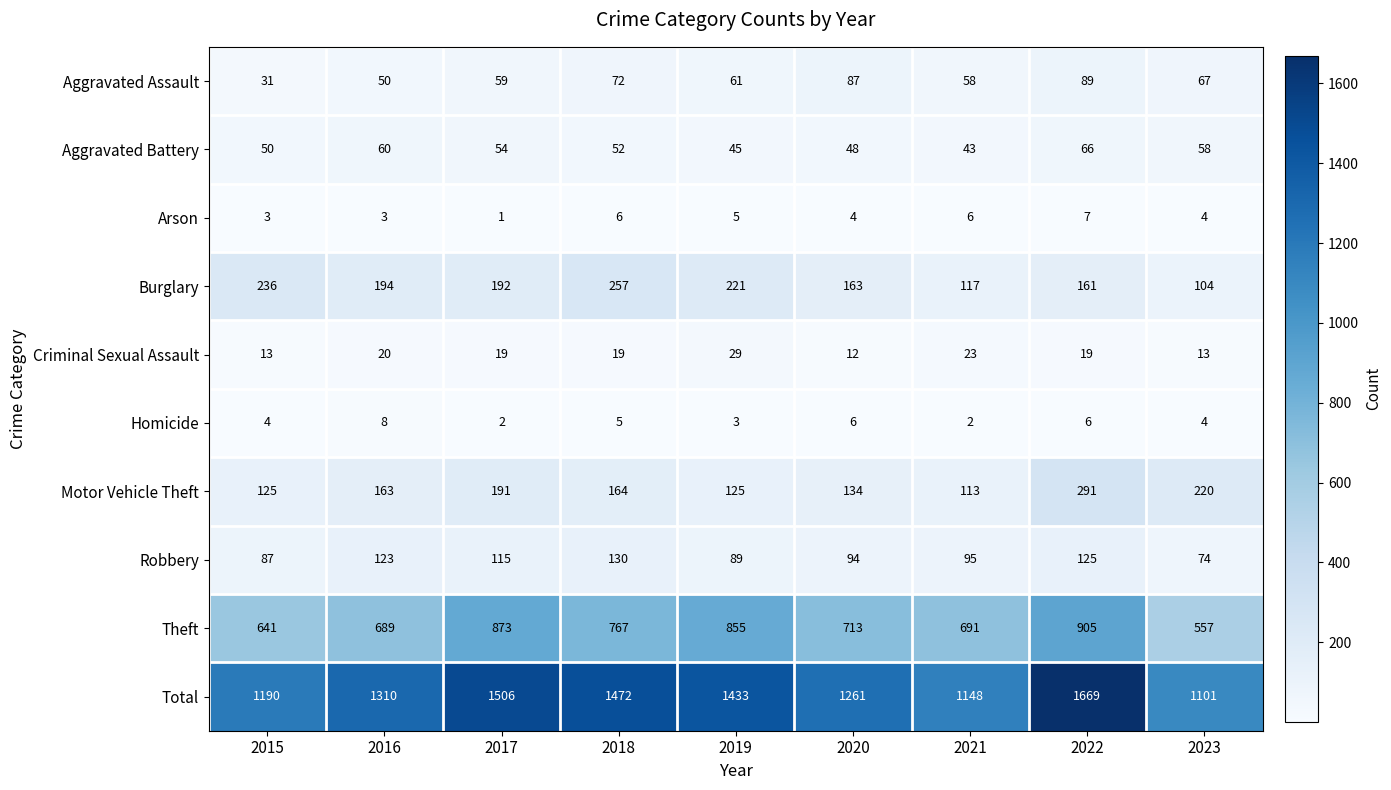

At which category is the sum across all series the highest?

2022